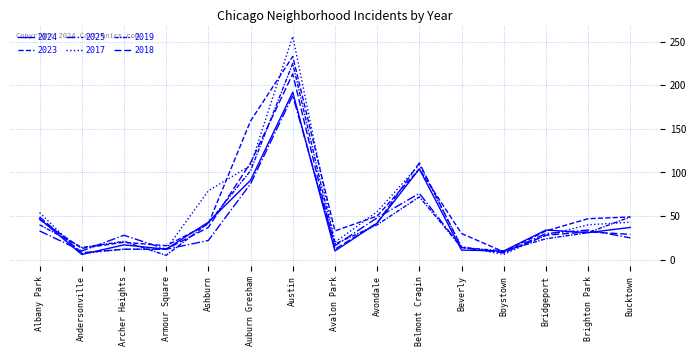

How many lines are shown in the chart?

6